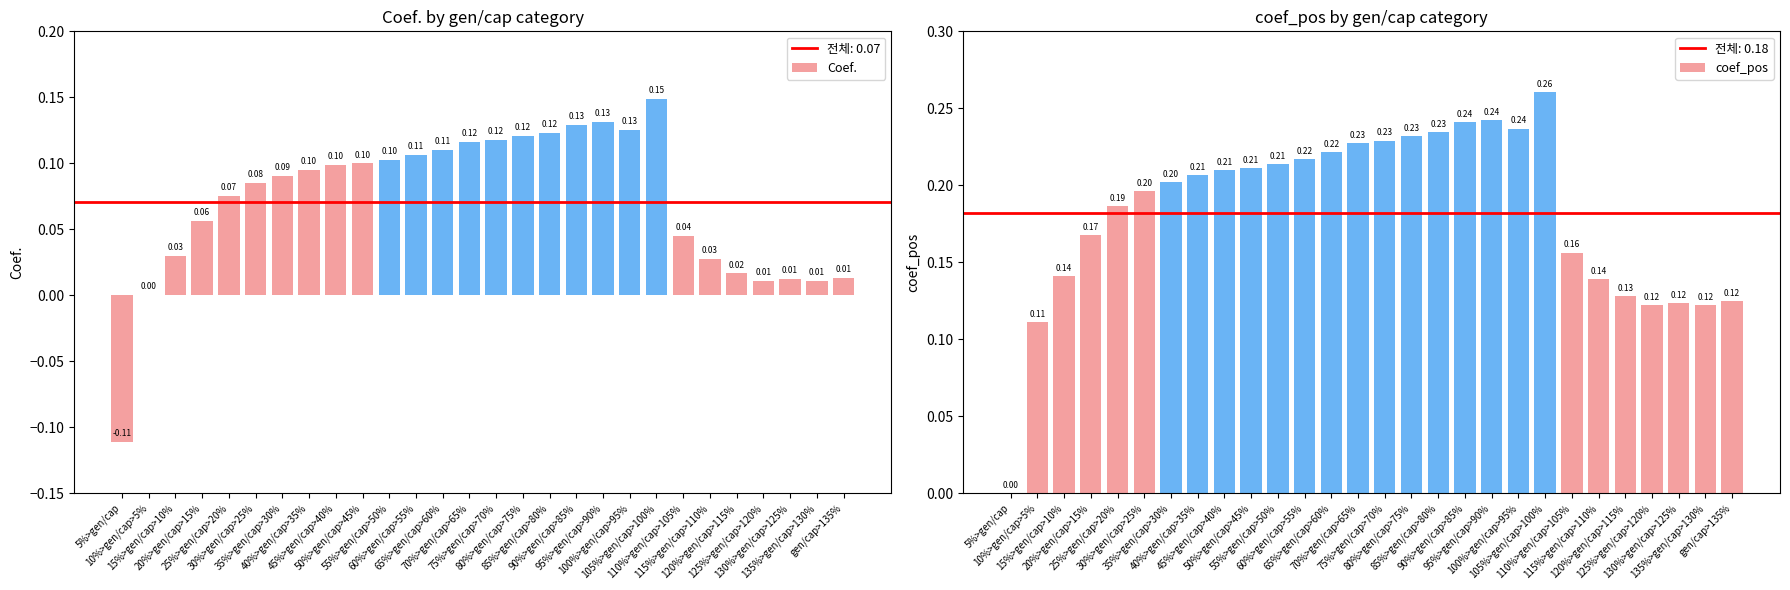

How many values in the coef_pos series exceed 0?

27